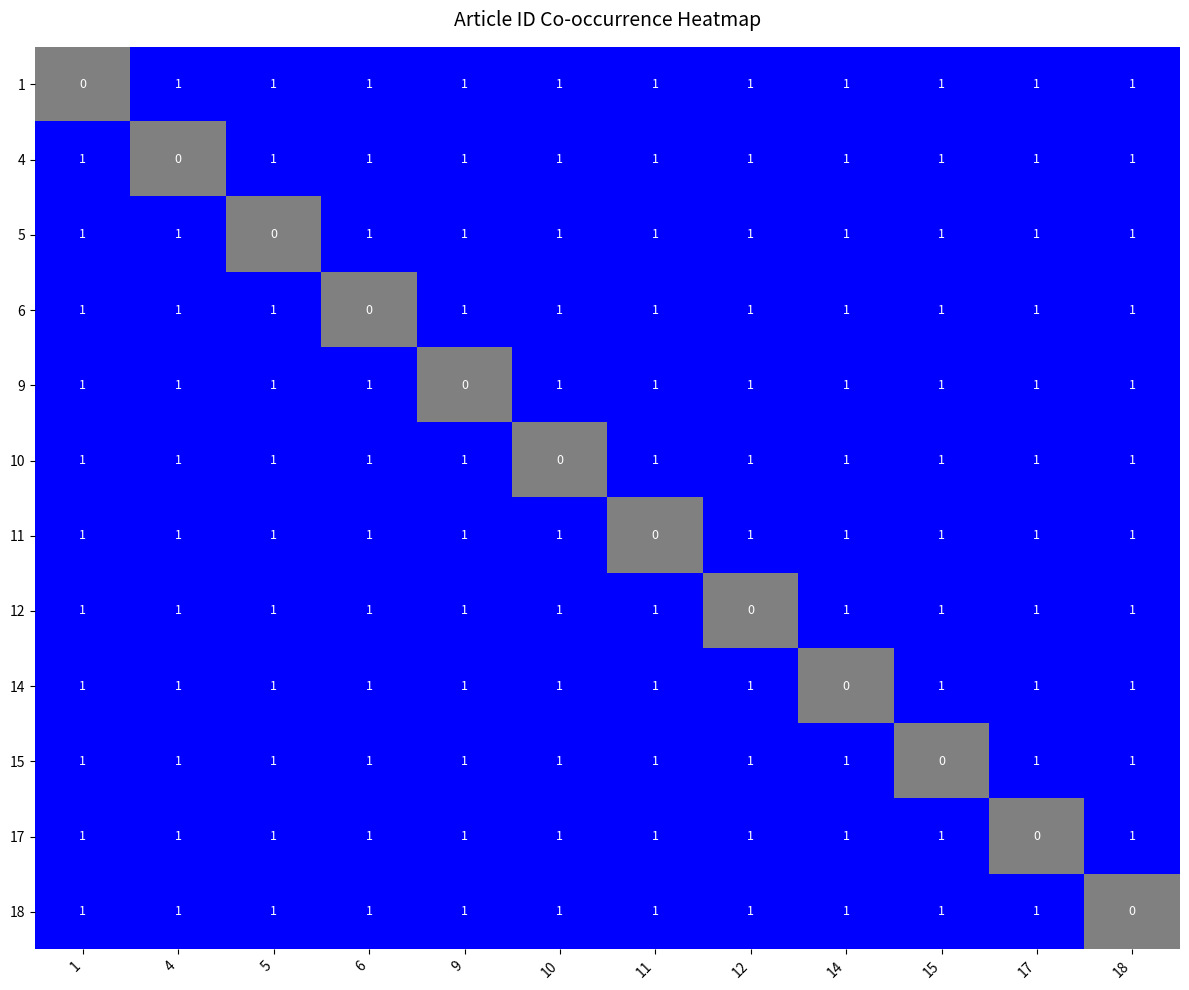

How many 11 values are between 1 and 2?

11